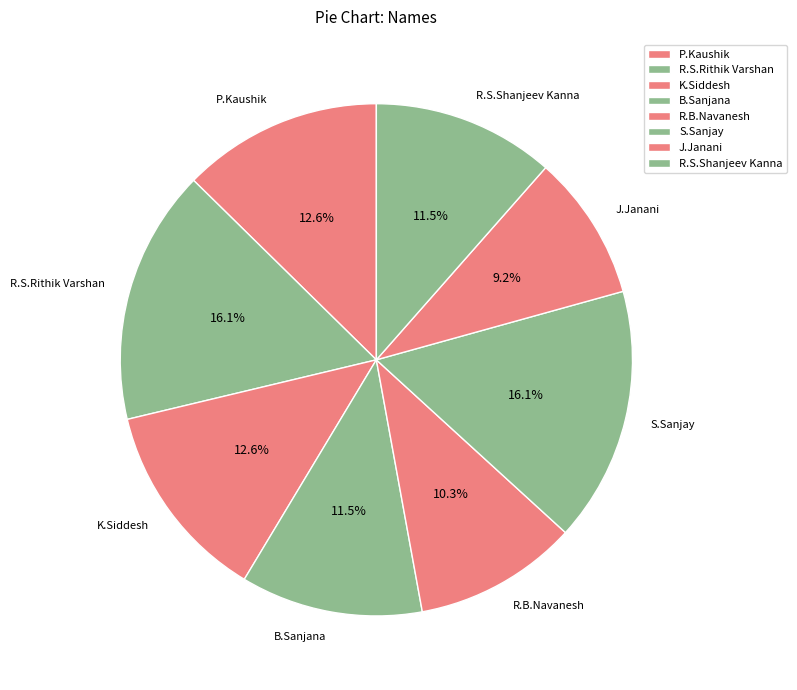

Do J.Janani and R.S.Rithik Varshan together represent more than half of the pie?

No